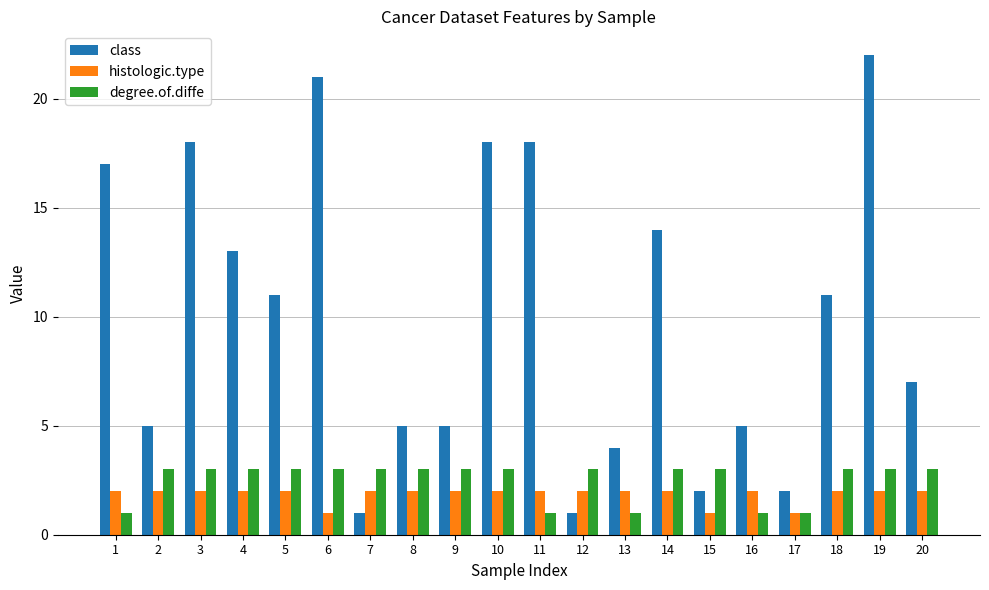

Rank the series at 14 from highest to lowest value.

class, degree.of.diffe, histologic.type